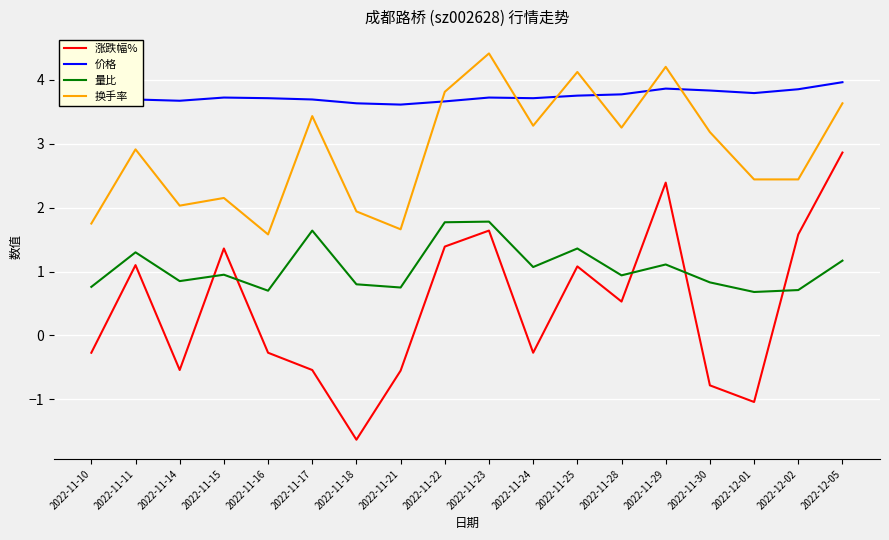

The 换手率 series shows 0.8 at 2022-12-02. True or false?

False